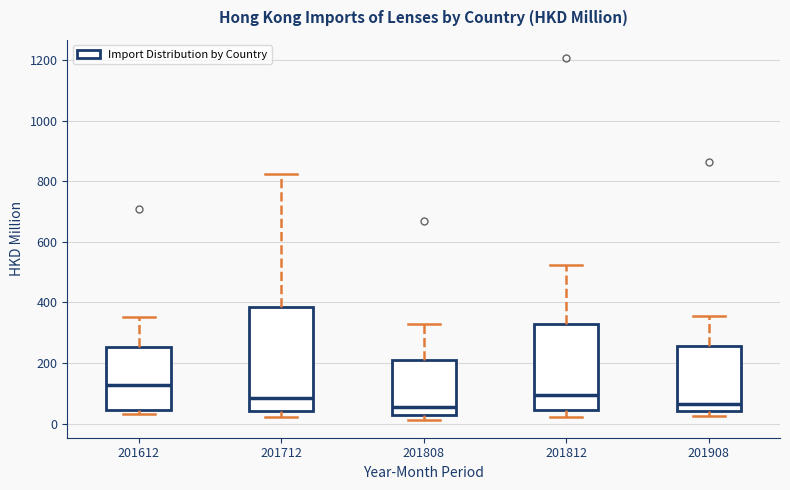

Reading left to right, transcribe this box plot: for each box, give where its median line is, the range the box spans, and where its two whiskers end, as read against the y-axis. The values are not printed on the chart, so give them approximately, as read against the axis.

201612: median 120, box 40 to 260, whiskers 40 (just below the box's lower edge) to 360
201712: median 80, box 40 to 380, whiskers 20 to 820
201808: median 60, box 20 to 220, whiskers 20 (just below the box's lower edge) to 320
201812: median 100, box 40 to 320, whiskers 20 to 520
201908: median 60, box 40 to 260, whiskers 20 to 360